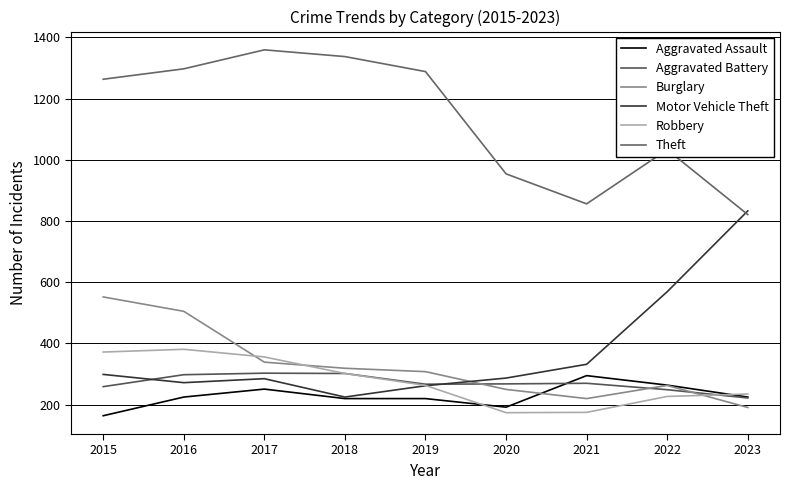

True or false: Burglary and Robbery intersect in this chart.

True